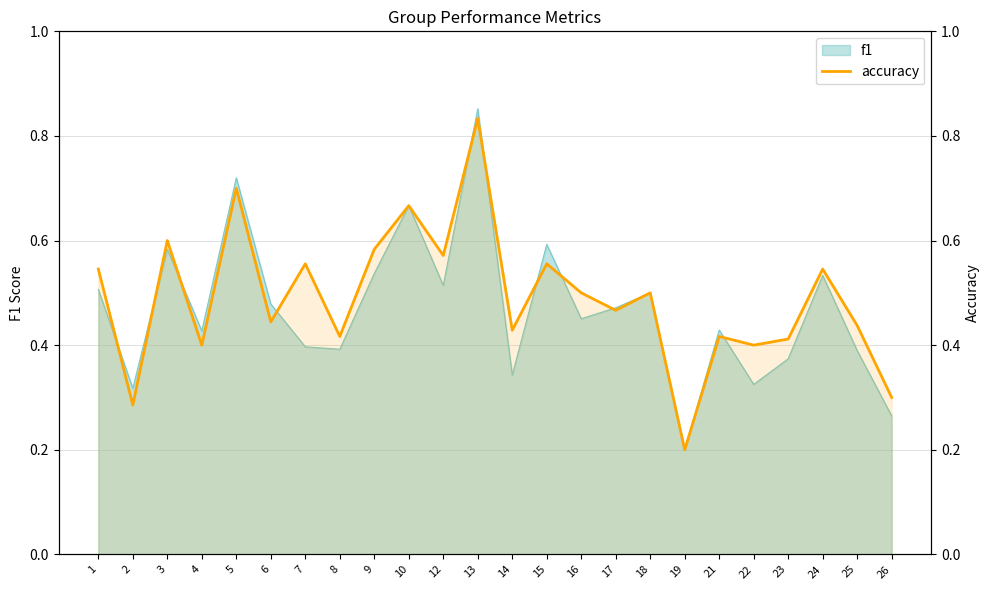

Is it true that the value at 6 is 0.4?

True